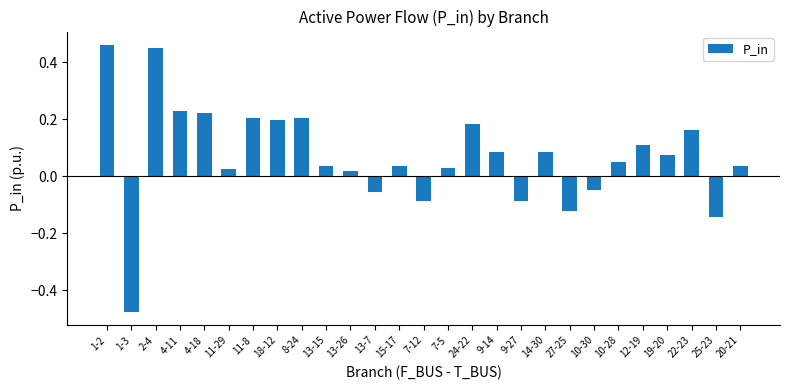

Which has a higher value, 13-15 or 11-8?

11-8